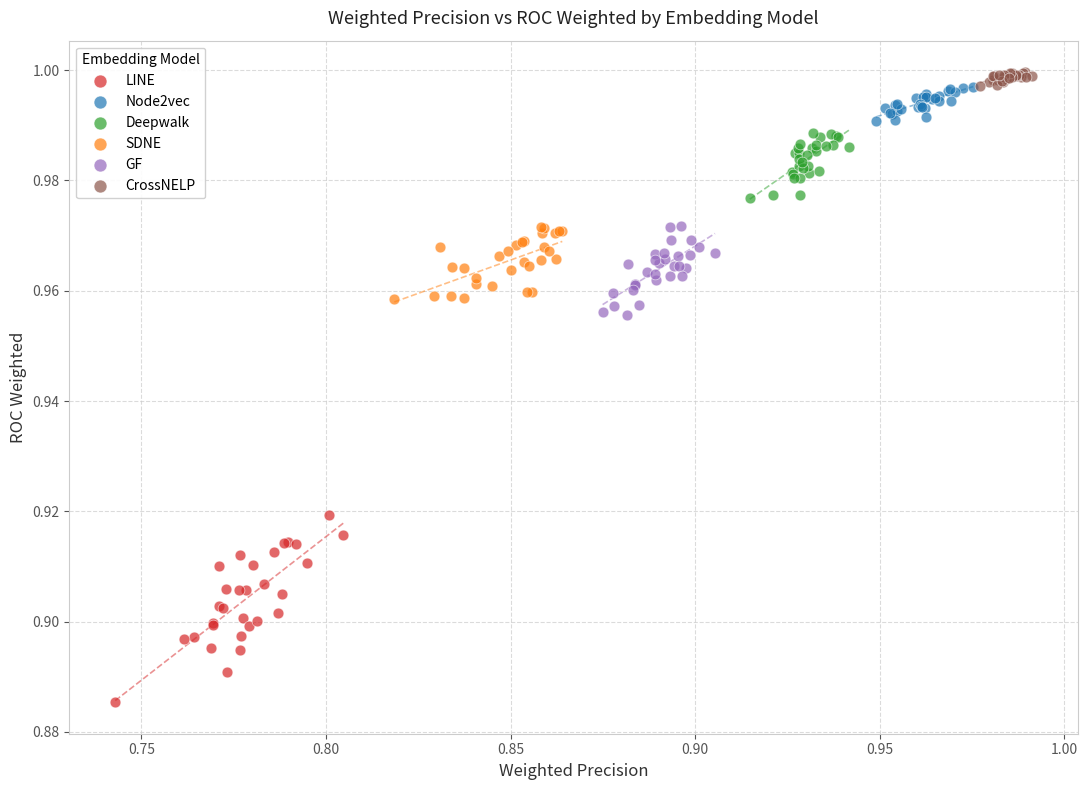

Which series has the largest Y range (max minus min)?

LINE